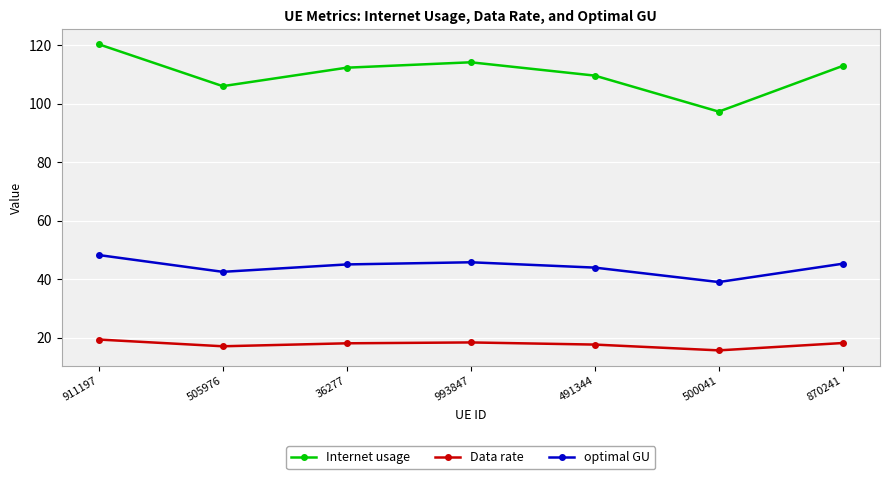

What is the average value of the optimal GU series?

44.2